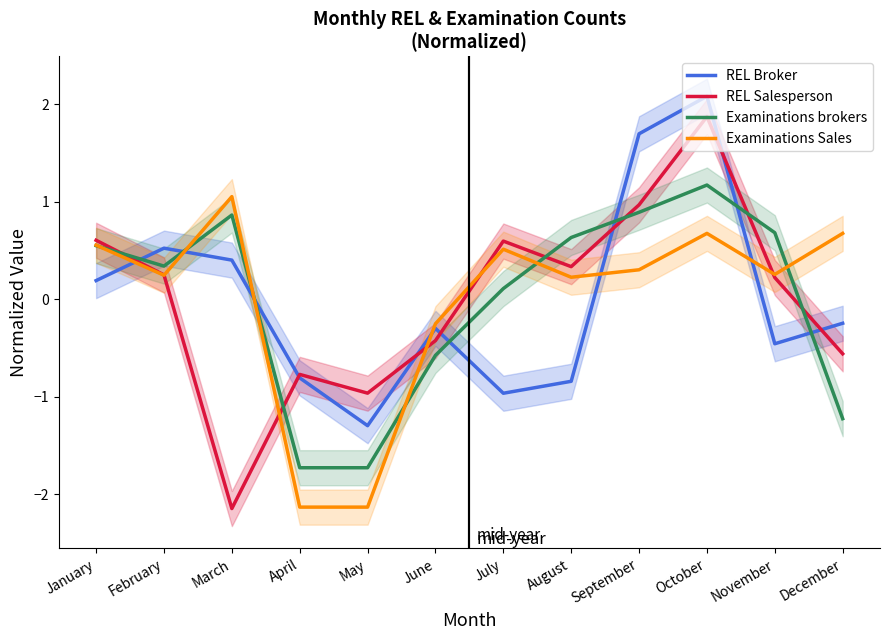

At October, list the series in order from largest to smallest.

REL Broker, REL Salesperson, Examinations brokers, Examinations Sales